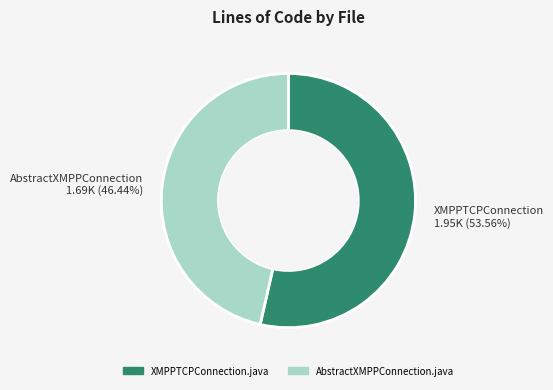

Is there any slice that represents more than half of the pie?

Yes